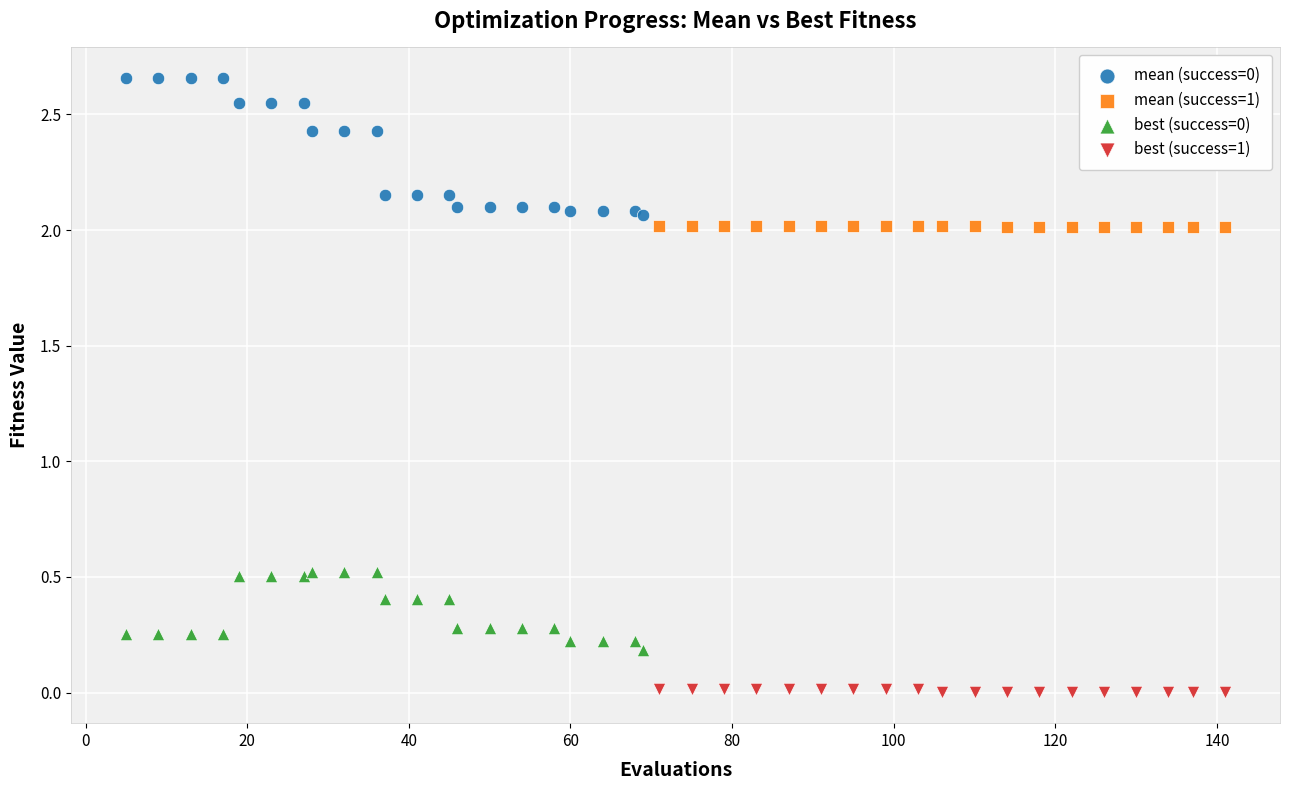

Which series reaches the minimum Y coordinate?

best (success=1)